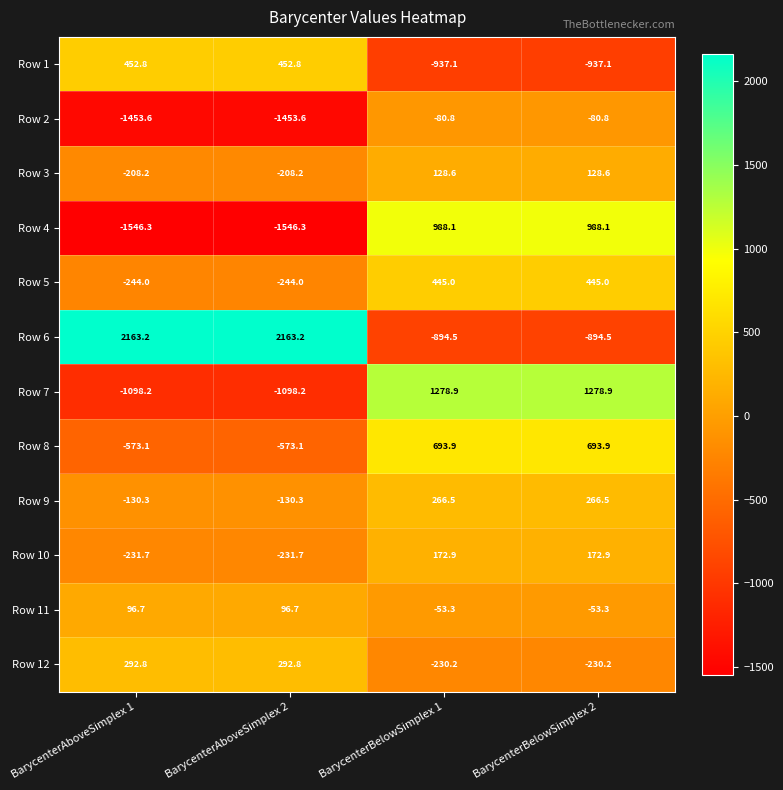

What is the maximum value for Row 10?

172.9